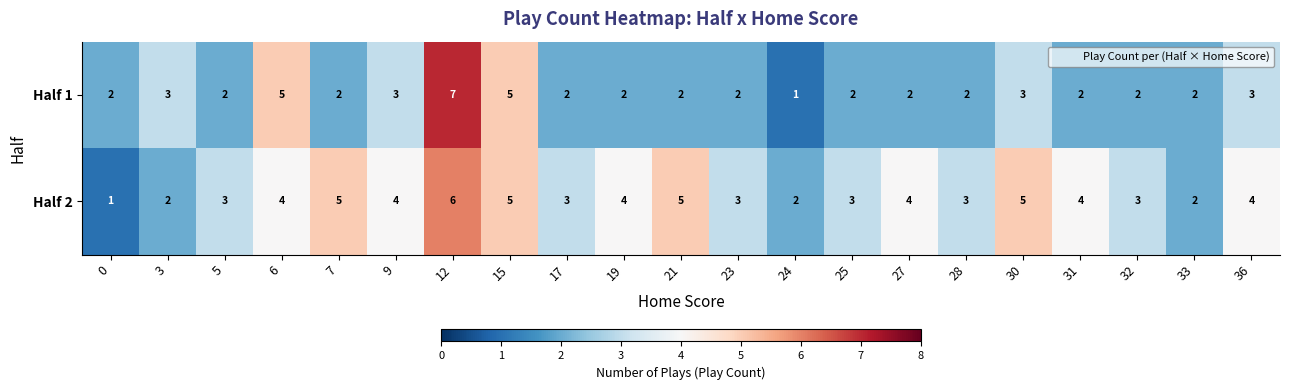

Which series has the largest range (max minus min)?

Half 1